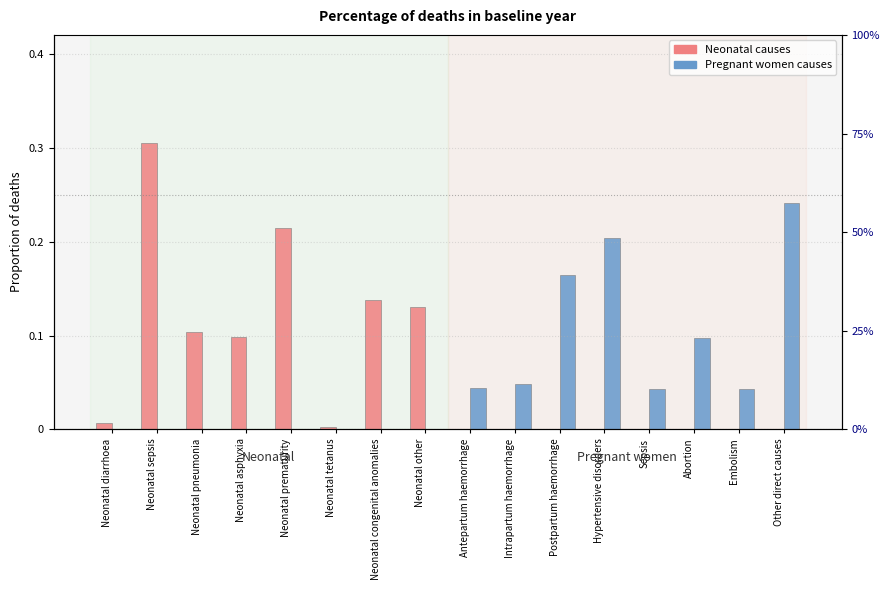

Which has a higher value, Sepsis or Neonatal tetanus?

Neonatal tetanus